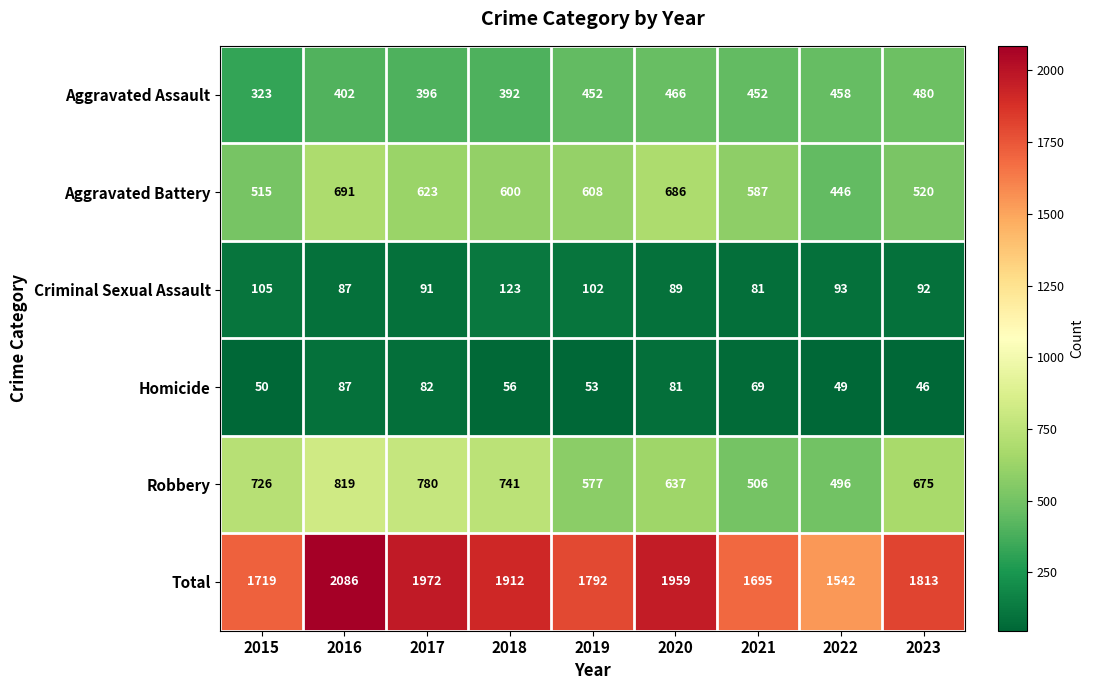

What is the difference between the maximum and minimum values in the Homicide series?

41